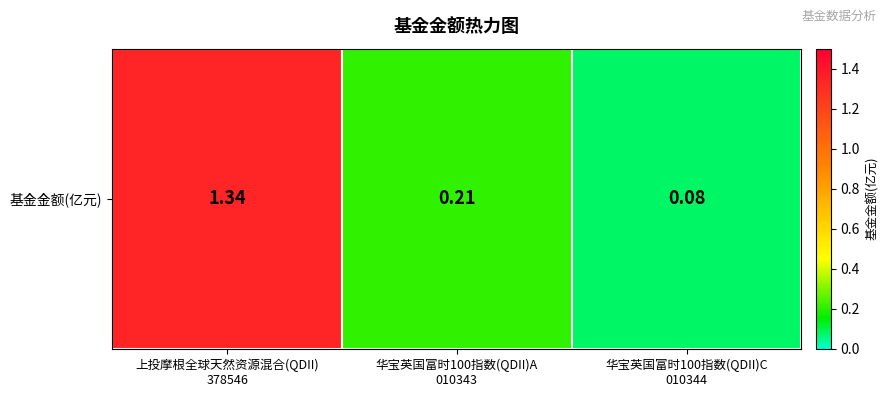

What is the approximate value at 上投摩根全球天然资源混合(QDII)
378546?

1.3